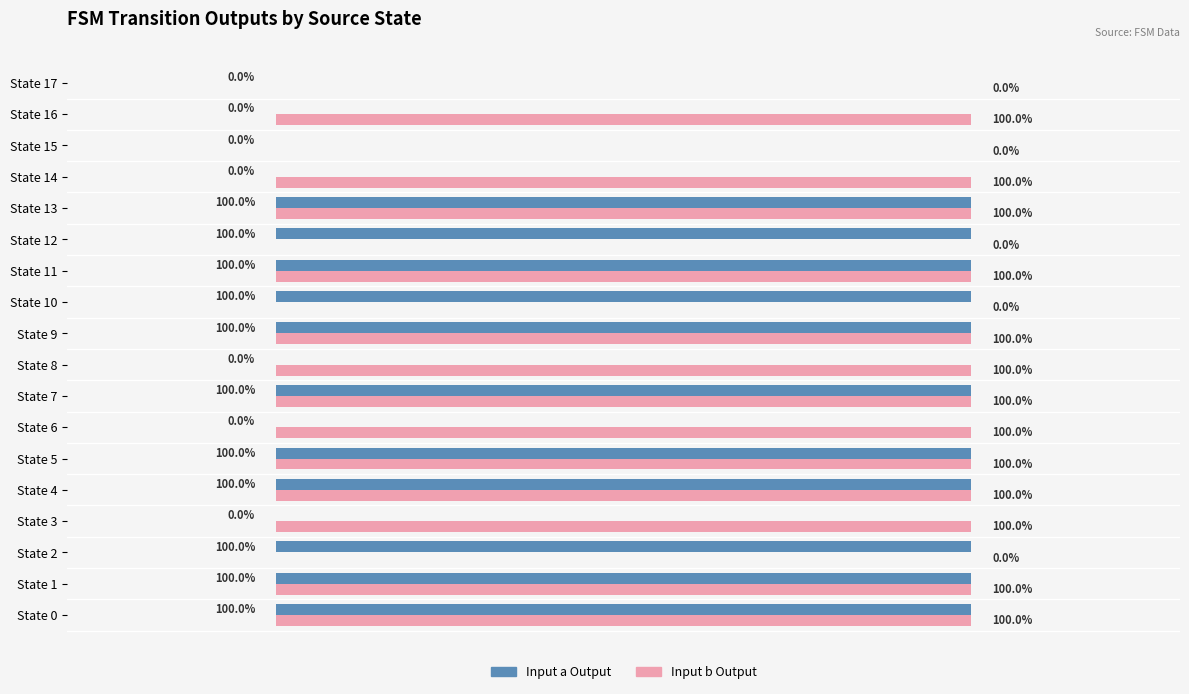

Rank the series by their average value, from highest to lowest.

Input b Output, Input a Output